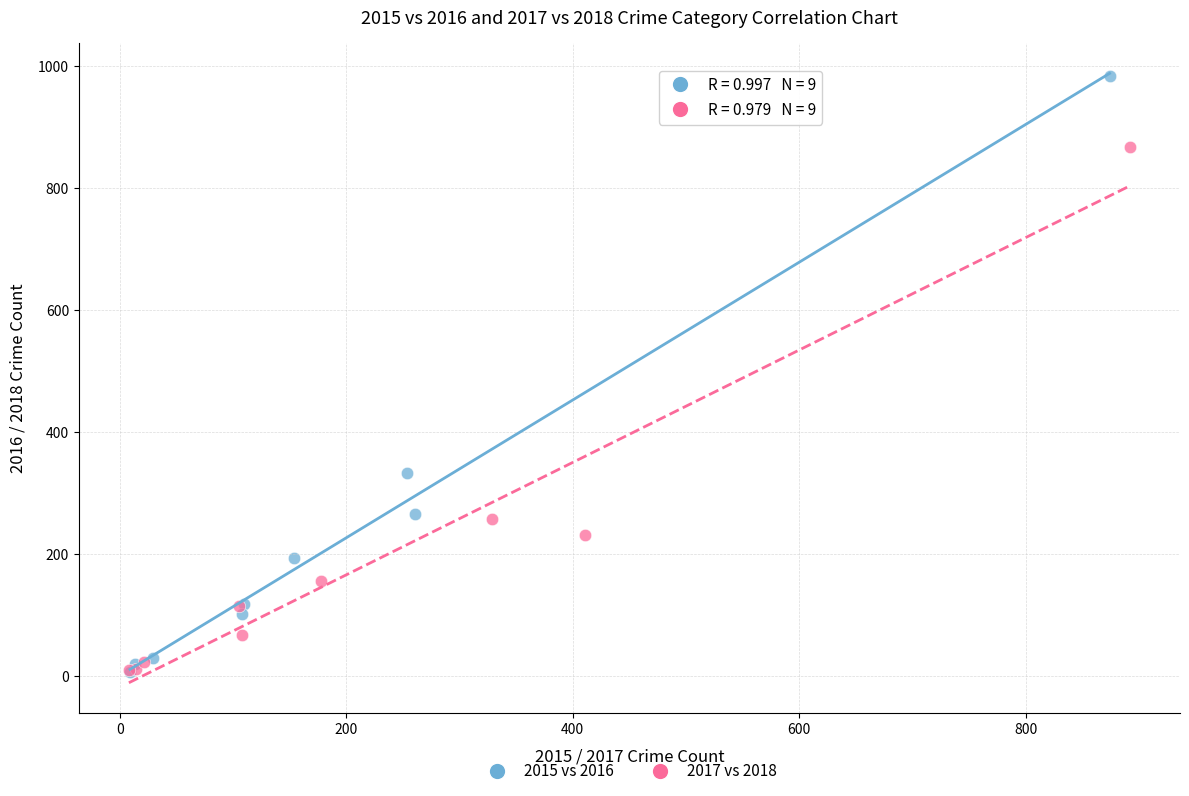

Which series has the largest Y range (max minus min)?

2015 vs 2016